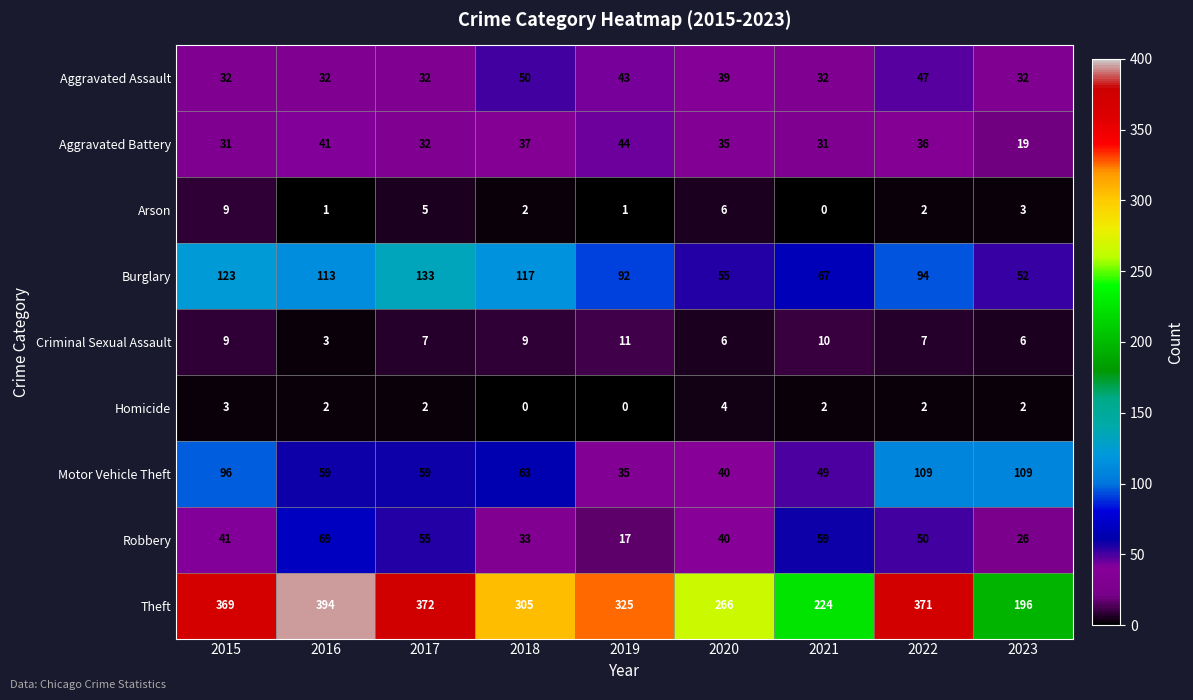

What is the sum of the Aggravated Battery values at 2023 and 2020?

54